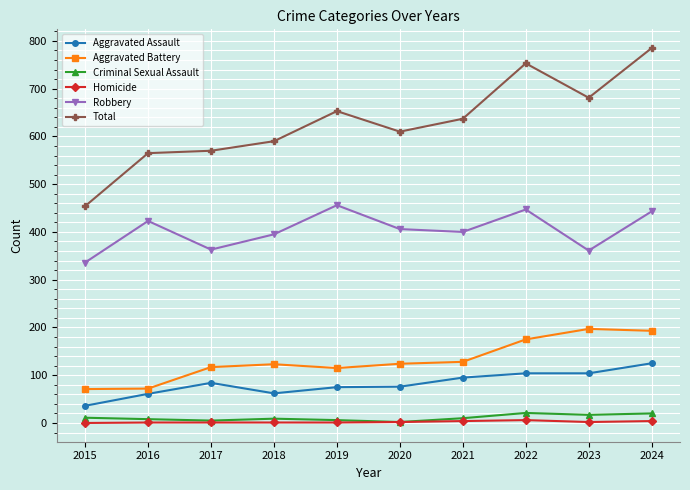

What is the difference between the maximum and minimum values in the Aggravated Battery series?

126